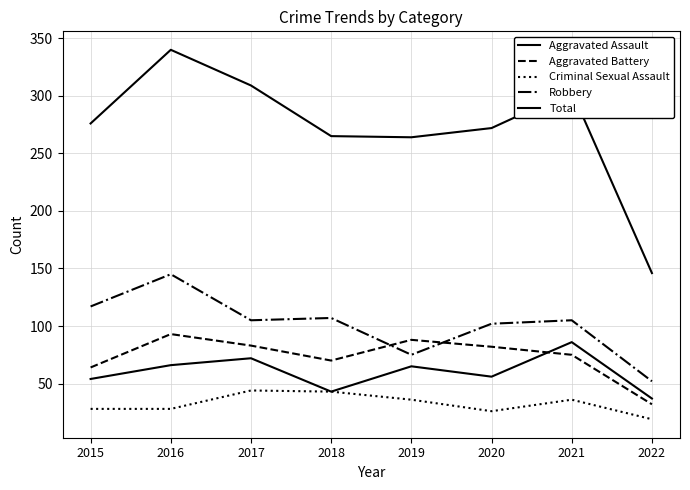

How many lines are shown in the chart?

5